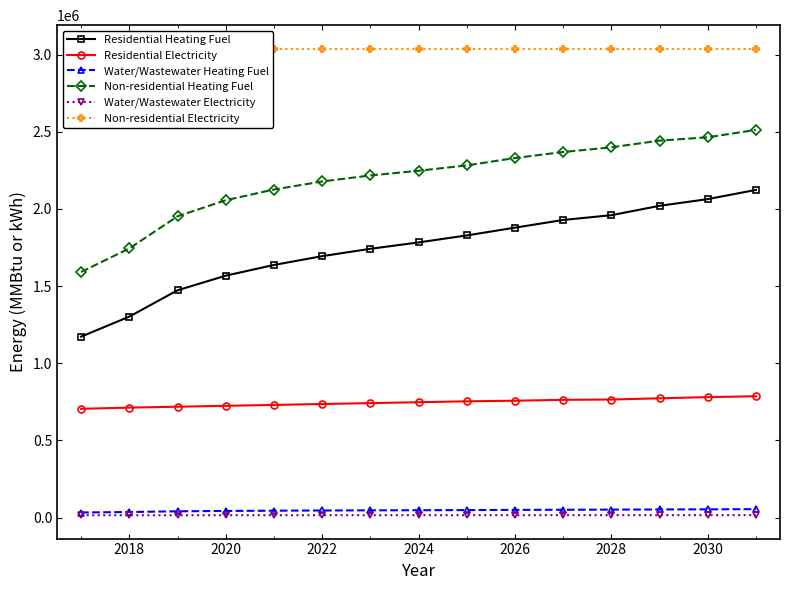

Where does the Residential Electricity series first go above 747867?

2024